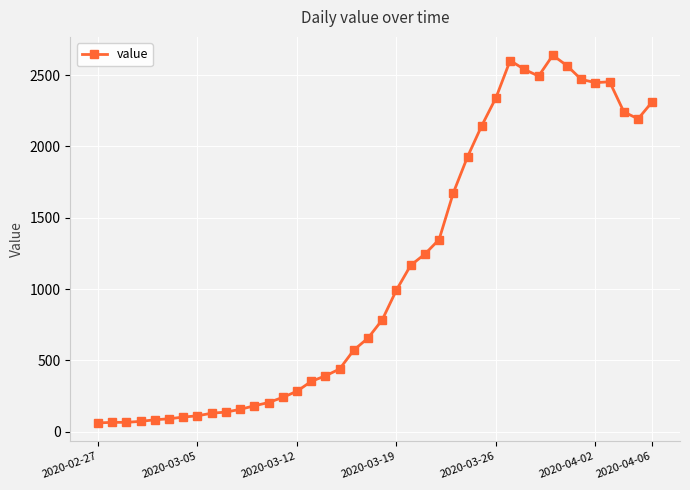

True or false: the data has more than 1 interior local peaks.

True